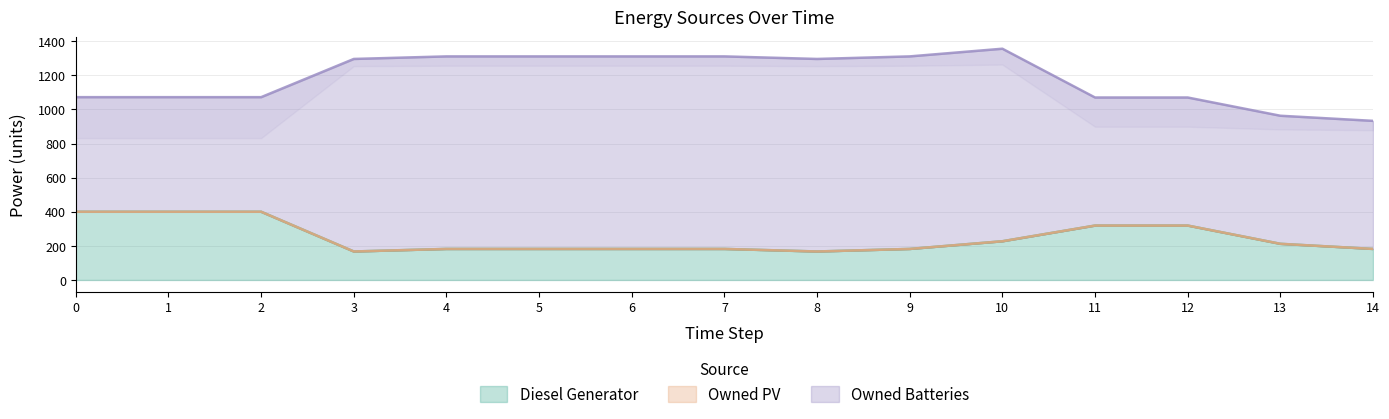

What is the difference between the maximum and second lowest values in the Owned Batteries series?

457